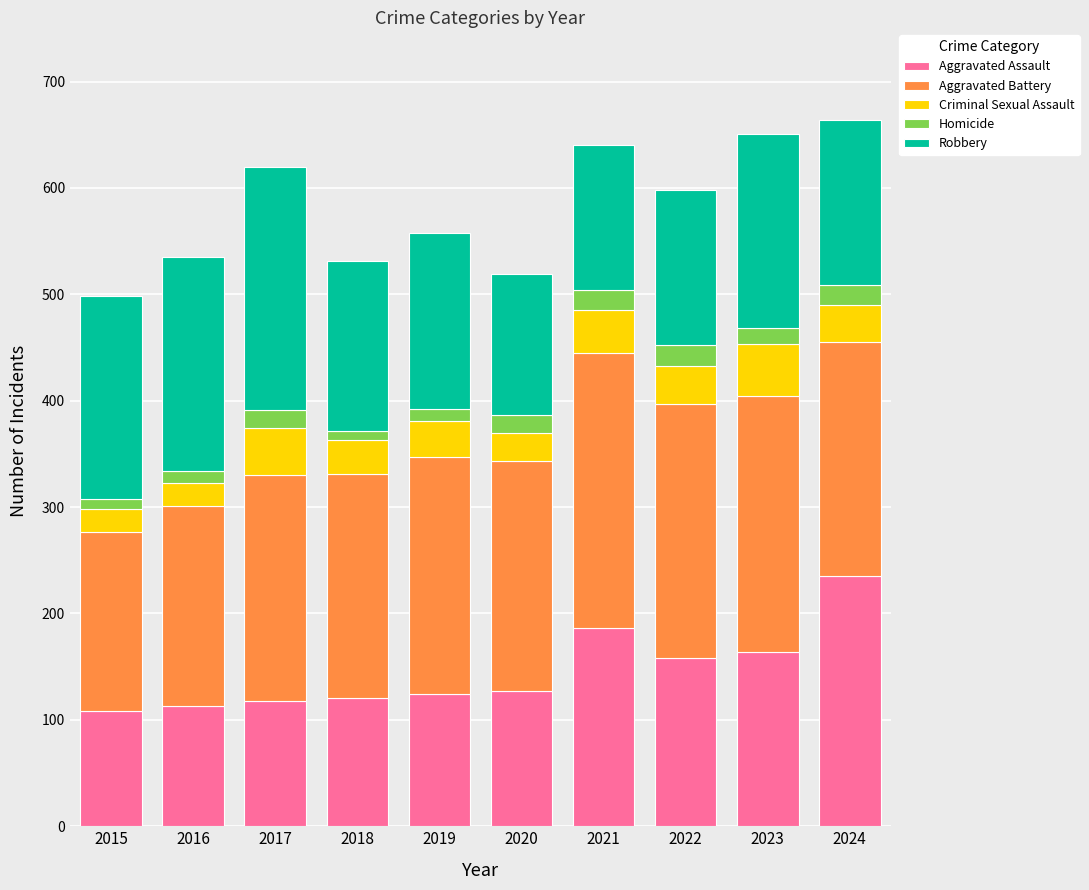

What is the maximum value for Aggravated Assault?

235